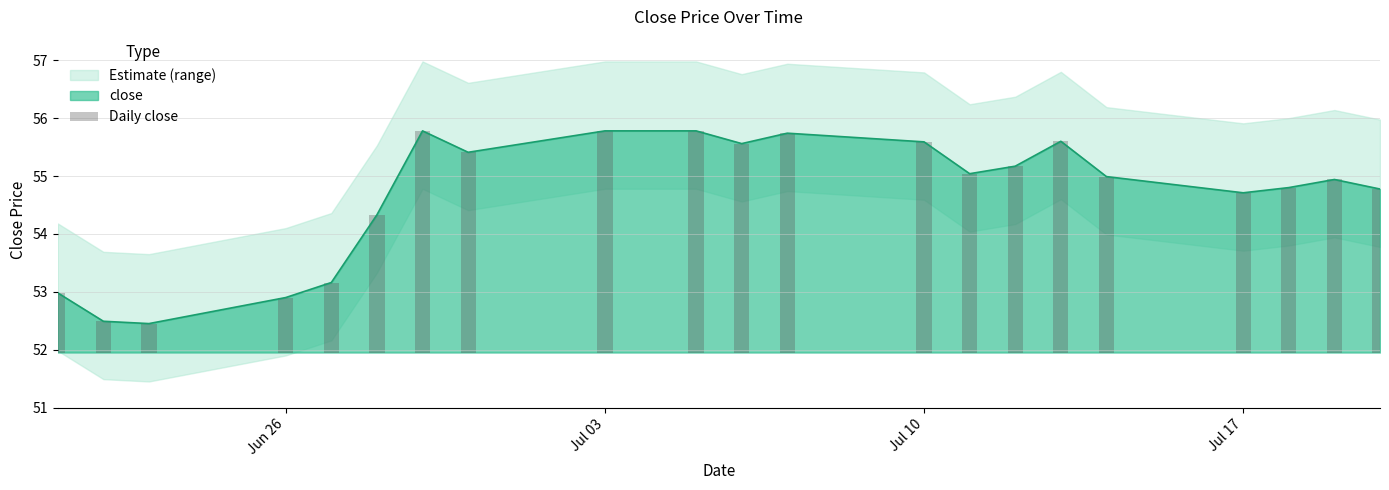

What is the maximum value for close?

55.8